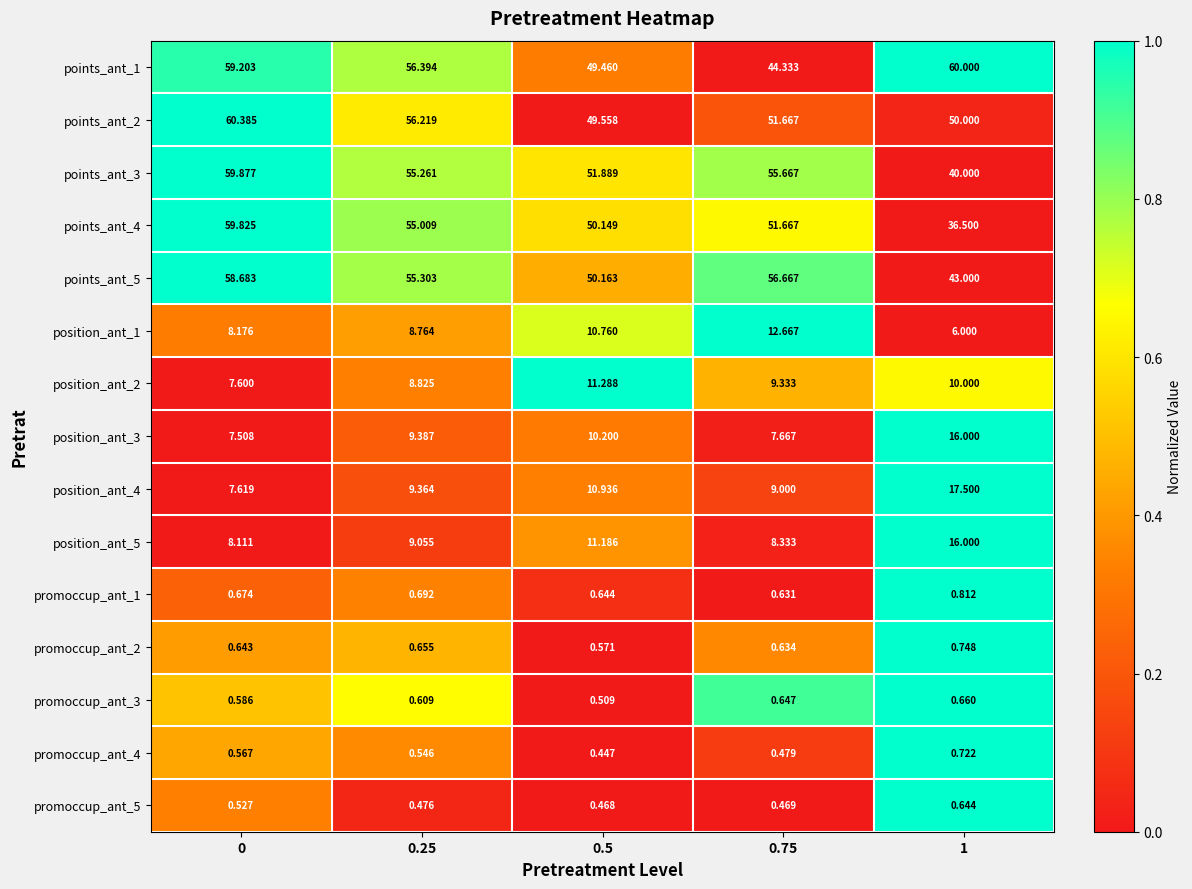

Is the value of position_ant_2 at 0.25 greater than the value of points_ant_5 at 0.5?

No